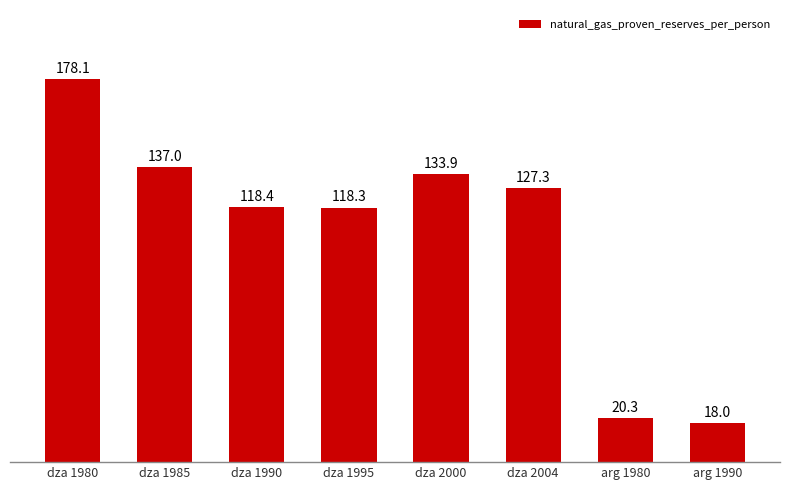

Is it true that the value at arg 1990 is 18.0?

True